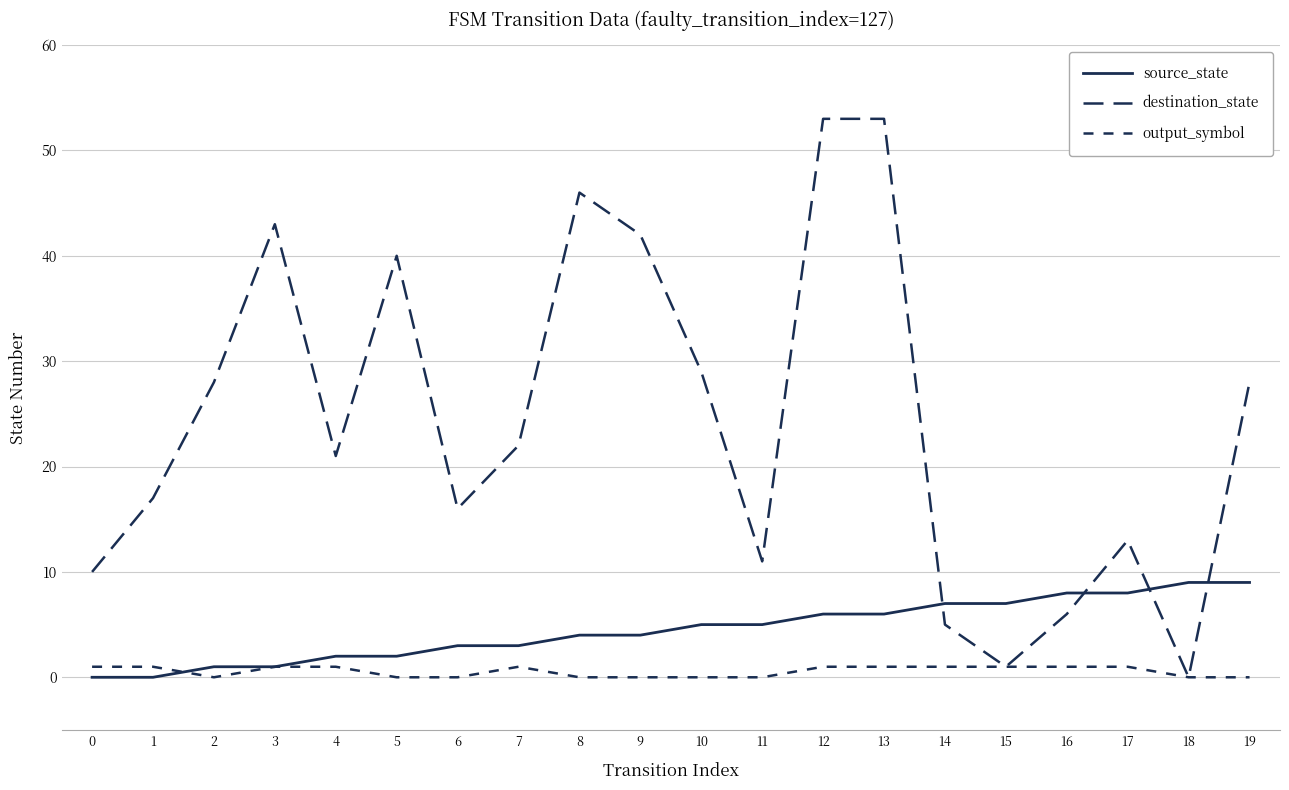

Reading left to right, list all the values displayed in this chart.

source_state: 0	0	1	1	2	2	3	3	4	4	5	5	6	6	7	7	8	8	9	9
destination_state: 10	17	28	43	21	40	16	22	46	42	29	11	53	53	5	1	6	13	0	28
output_symbol: 1	1	0	1	1	0	0	1	0	0	0	0	1	1	1	1	1	1	0	0